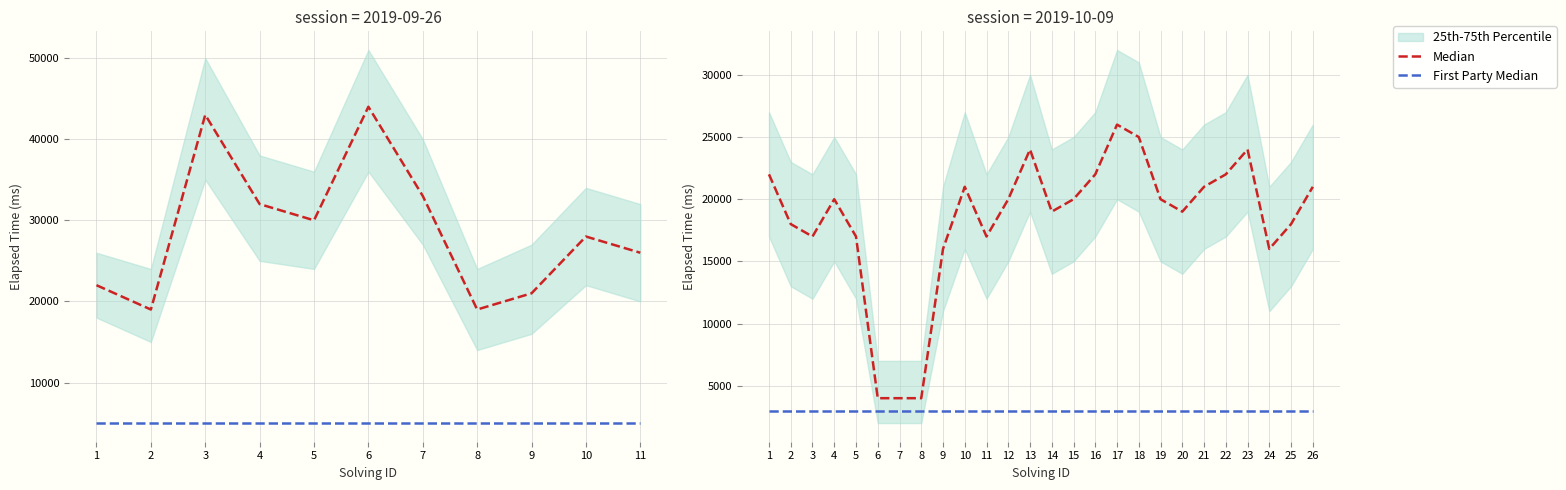

Is it true that First Party Median equals 3000 at 9?

True